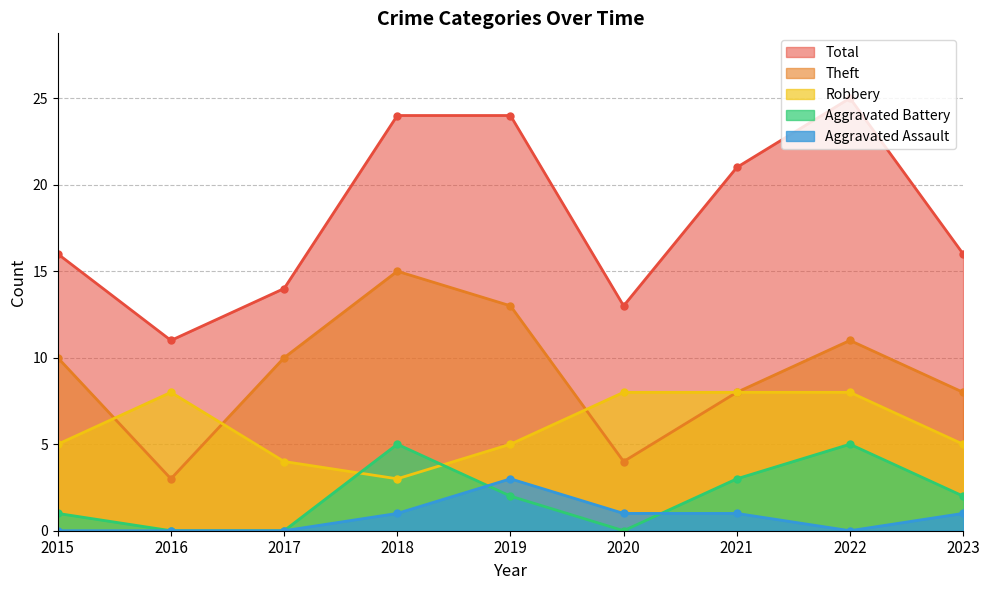

Is the value of Total at 2018 greater than the value of Robbery at 2021?

Yes